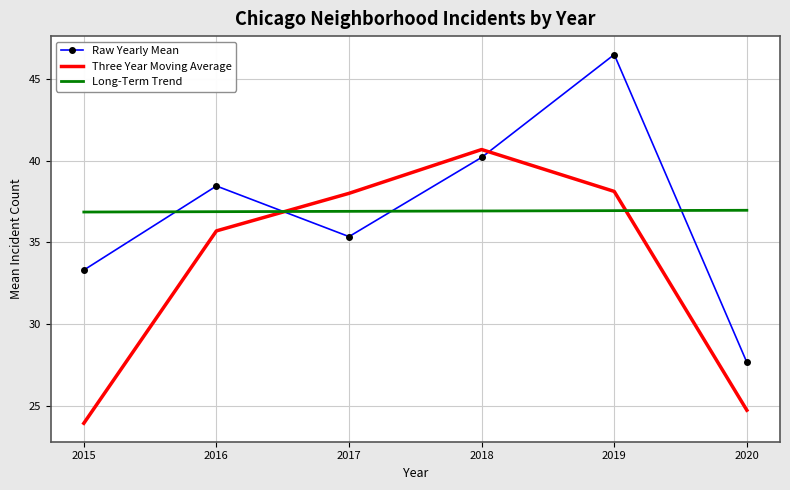

Which series has the widest spread of values?

Raw Yearly Mean